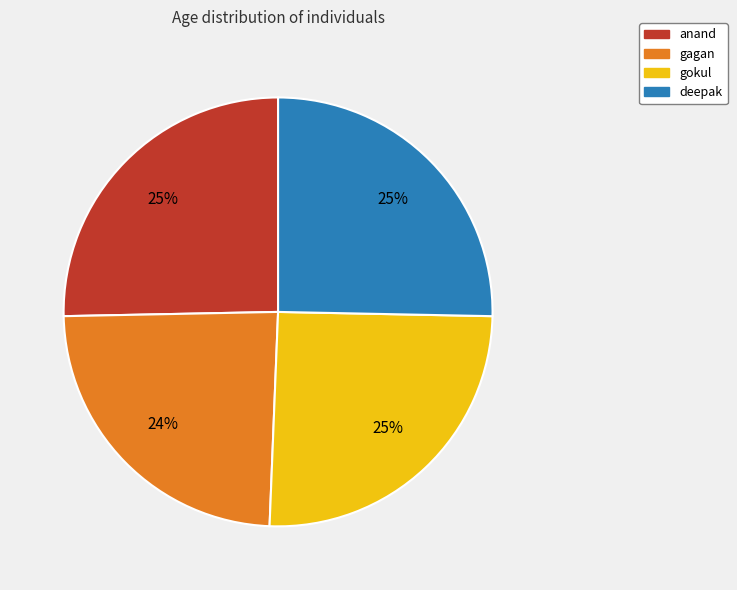

Do gokul and anand together represent more than half of the pie?

Yes